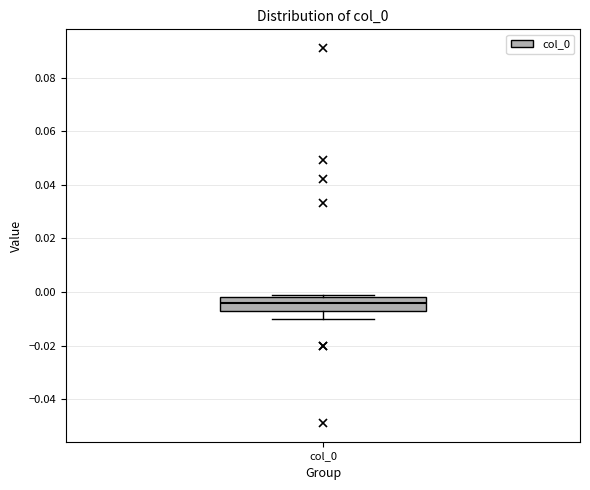

Where is the lower edge of the box for col_0 on the y-axis? The values are not printed on the chart, so give them approximately, as read against the axis.

-0.006